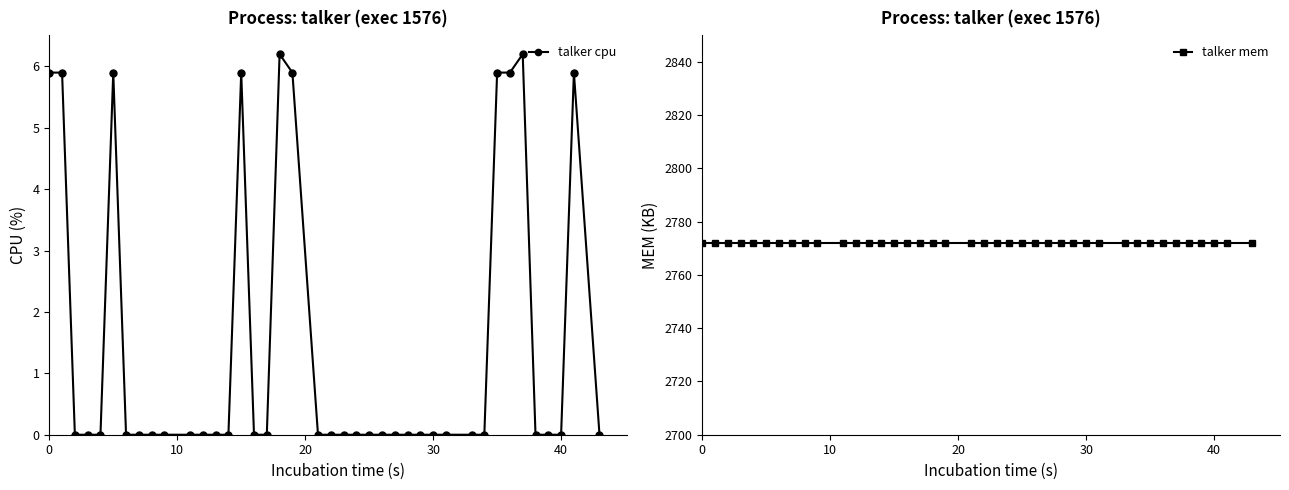

What is the sum of all talker mem values?

110880.0